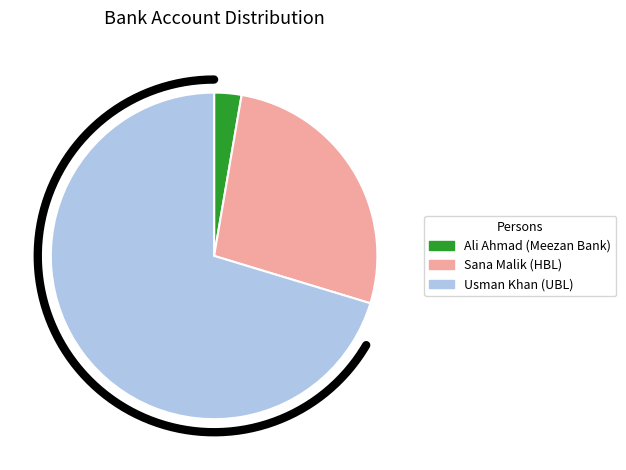

What is the change in value from Sana Malik (HBL) to Usman Khan (UBL)?

+1981981980000